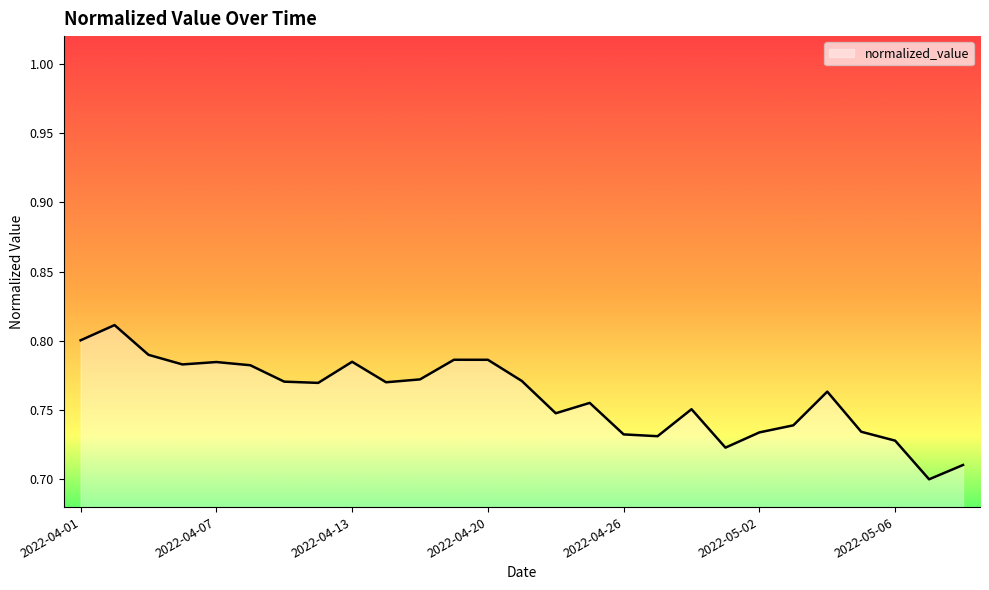

List the labels in order of value, smallest first.

2022-05-09, 2022-05-10, 2022-04-29, 2022-05-06, 2022-04-27, 2022-04-26, 2022-05-02, 2022-05-05, 2022-05-03, 2022-04-22, 2022-04-28, 2022-04-25, 2022-05-04, 2022-04-12, 2022-04-14, 2022-04-11, 2022-04-21, 2022-04-18, 2022-04-08, 2022-04-06, 2022-04-07, 2022-04-13, 2022-04-20, 2022-04-19, 2022-04-05, 2022-04-01, 2022-04-04